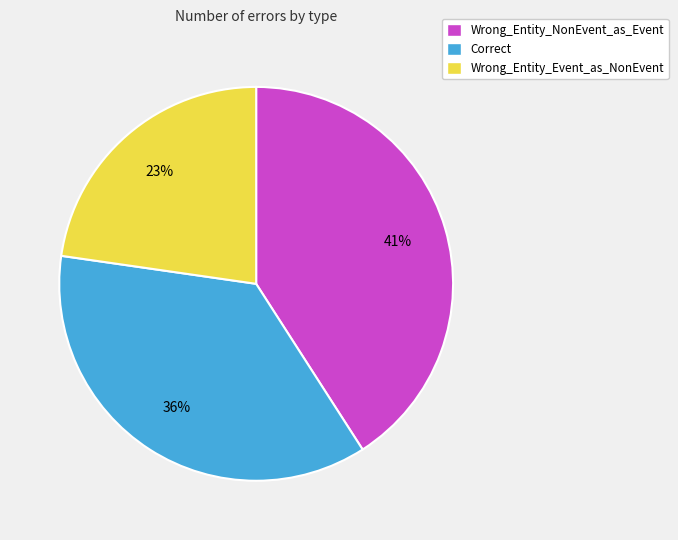

Which has a higher value, Wrong_Entity_Event_as_NonEvent or Correct?

Correct